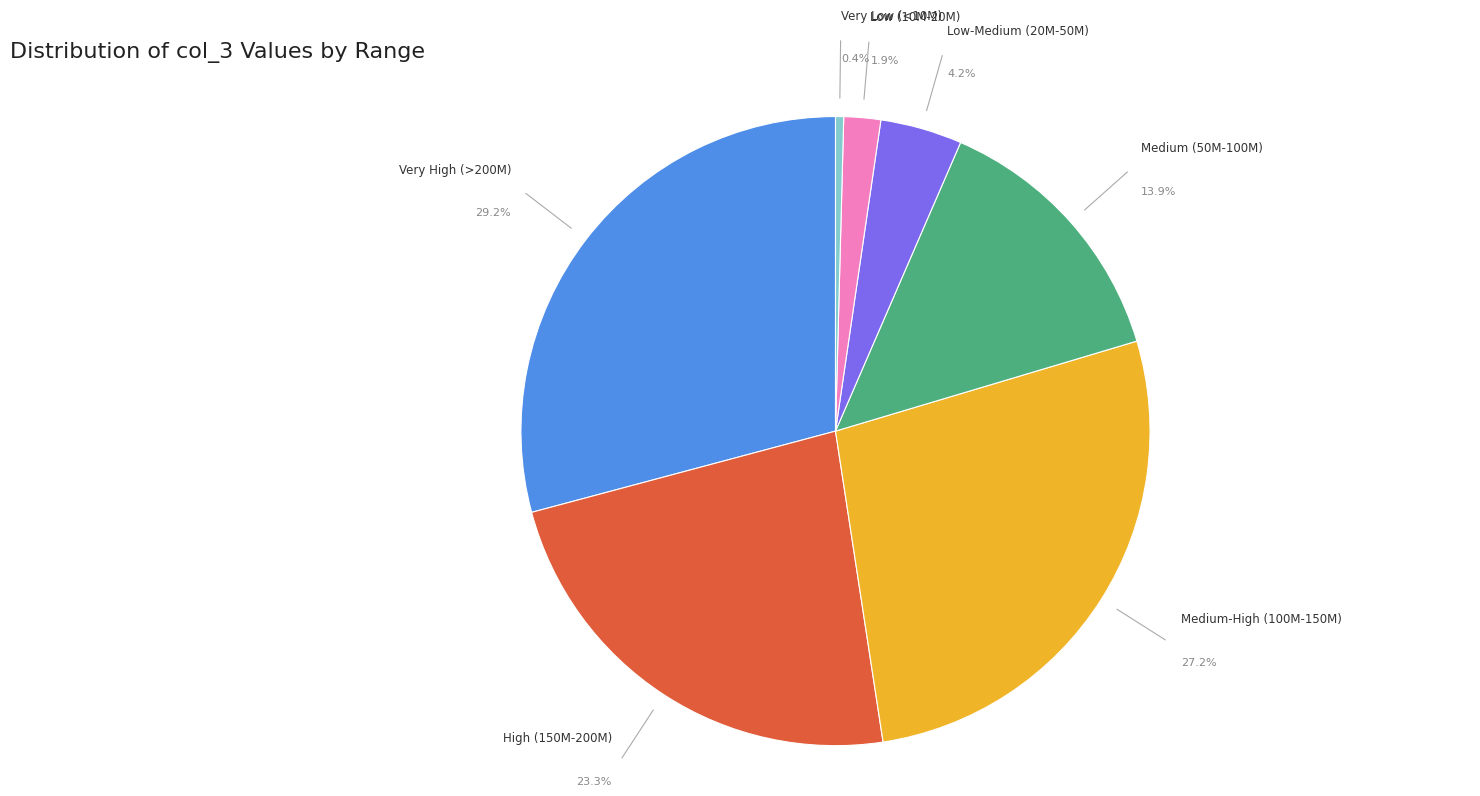

Is there a majority slice in this chart?

No